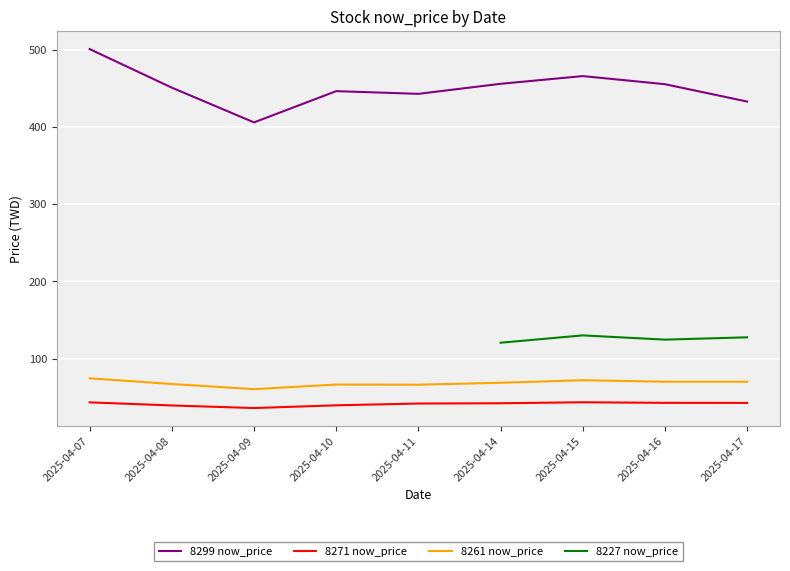

Is this an area chart (filled region under the line)?

No